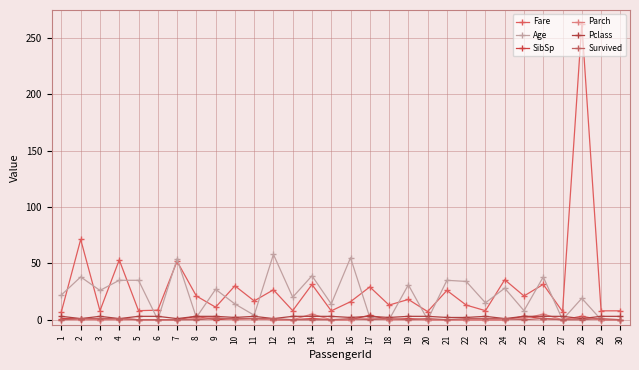

Does the chart display data point markers on the line(s)?

Yes